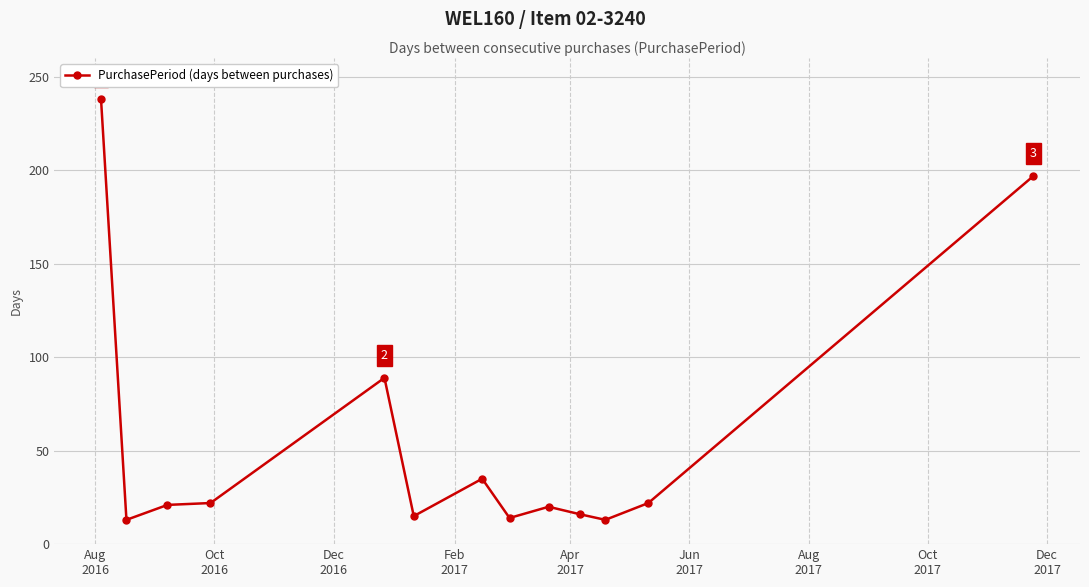

What is the difference between the maximum and minimum values?

225